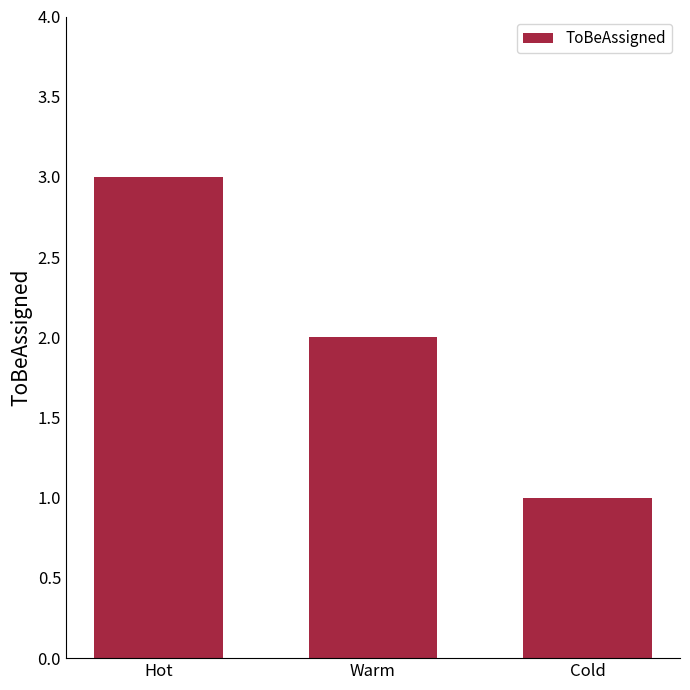

List the labels in order of value, largest first.

Hot, Warm, Cold